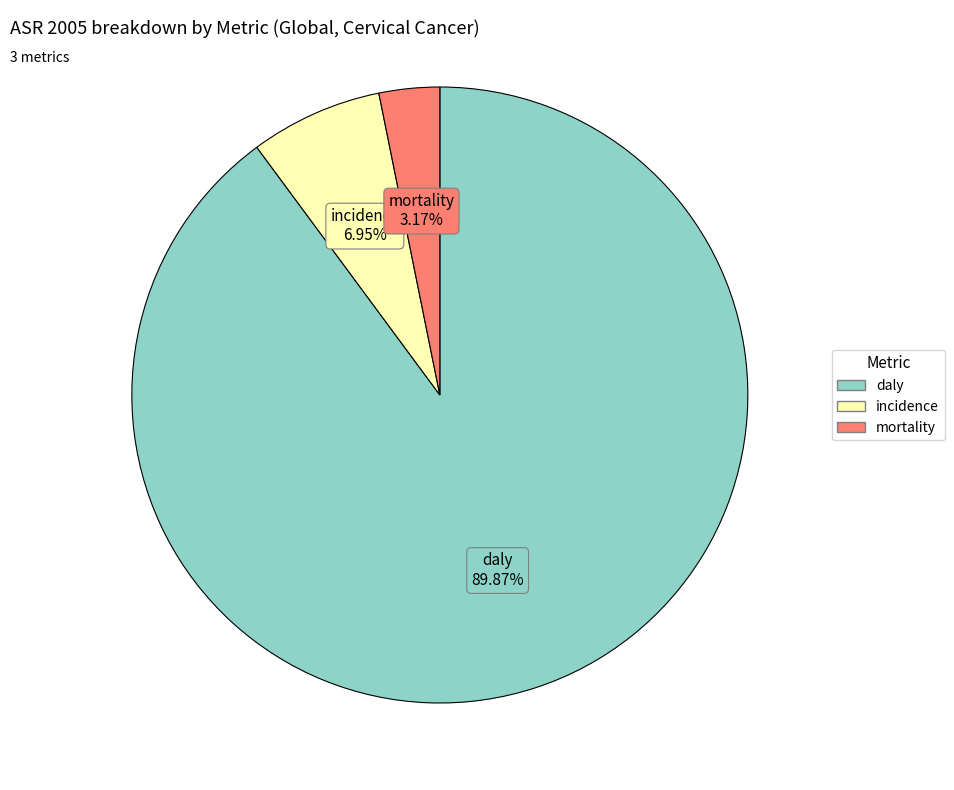

Which slice is the largest?

daly